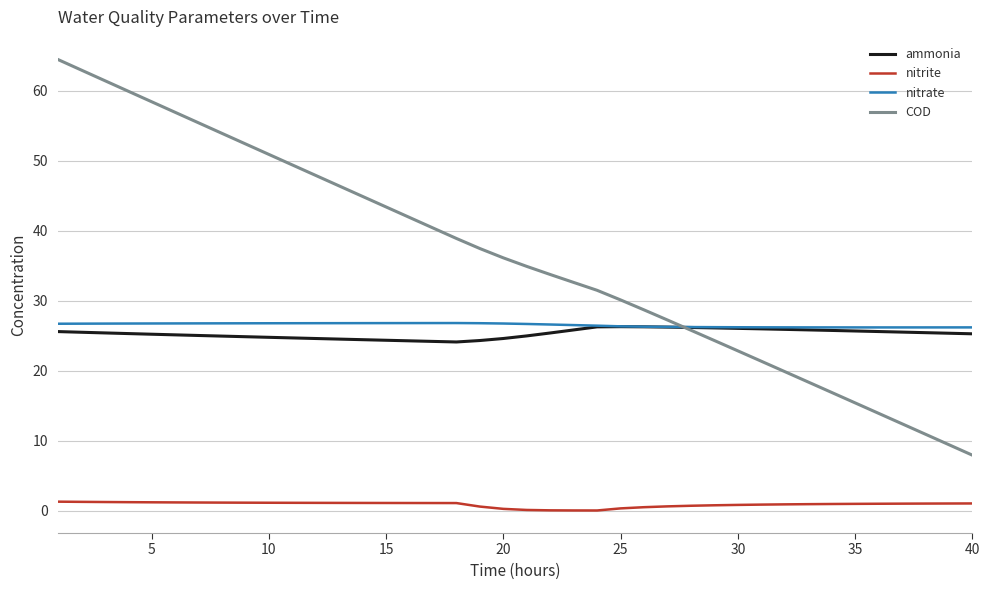

Which series has the largest range (max minus min)?

COD